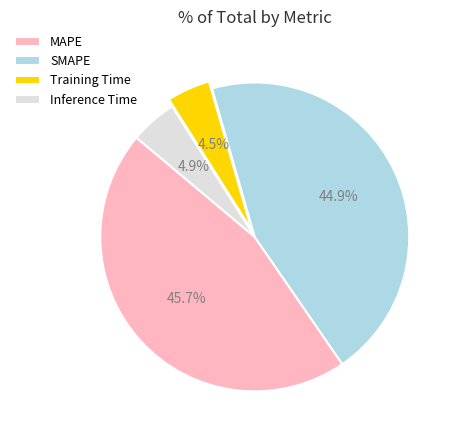

What is the largest slice in the pie chart?

MAPE